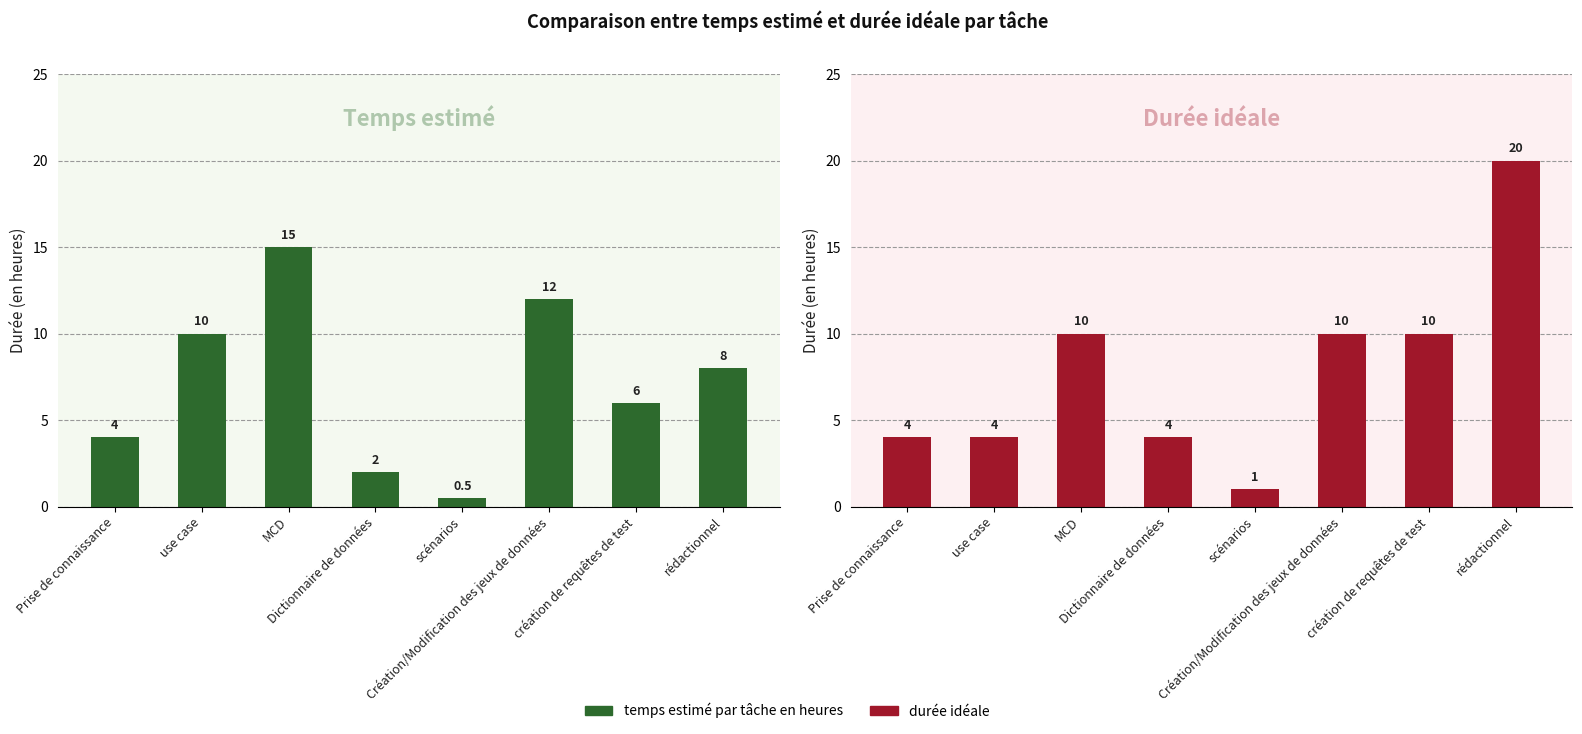

List the series in order of their peak value, highest first.

durée idéale, temps estimé par tâche en heures